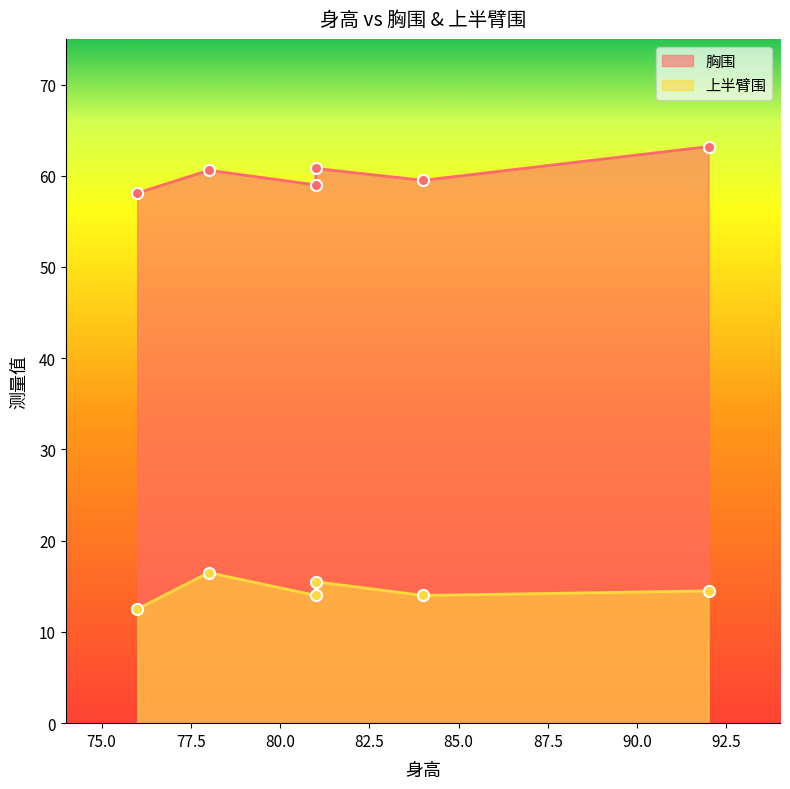

Which category has the lowest value in the 胸围 series?

76